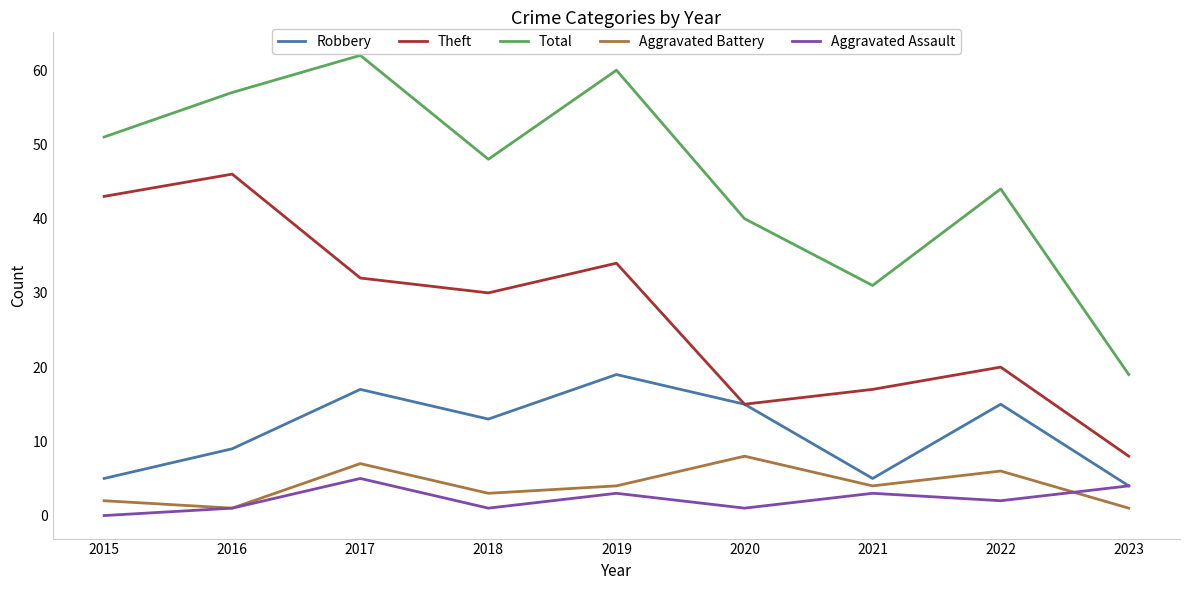

What are all the series names shown in the legend?

Robbery, Theft, Total, Aggravated Battery, Aggravated Assault